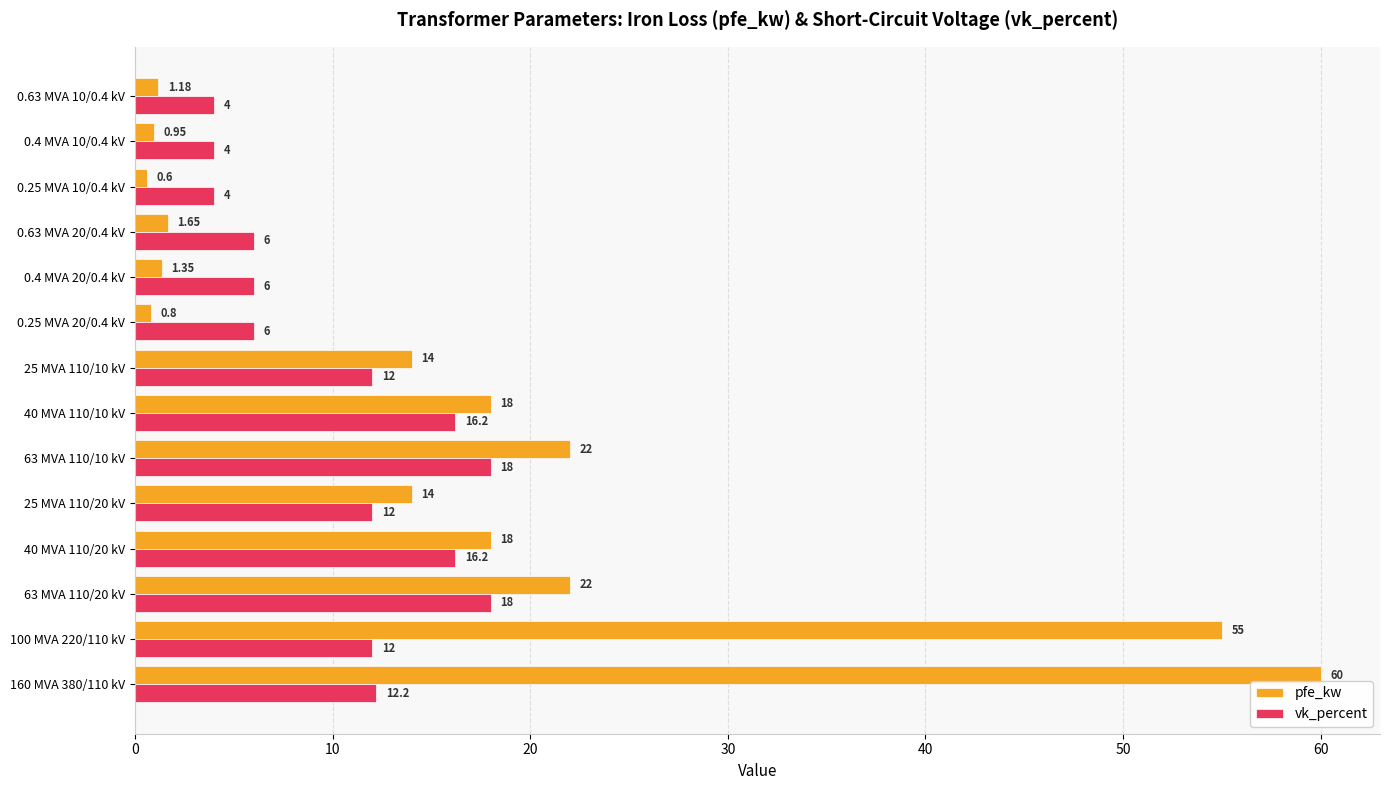

Which series has the largest total across all categories?

pfe_kw